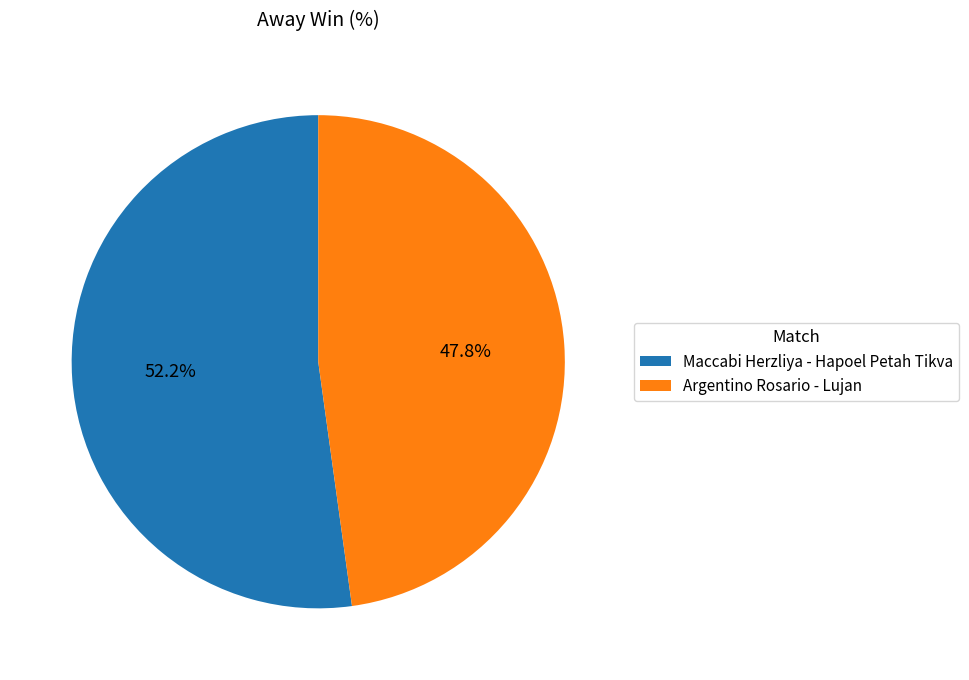

True or false: Maccabi Herzliya - Hapoel Petah Tikva accounts for 61% of the total.

False